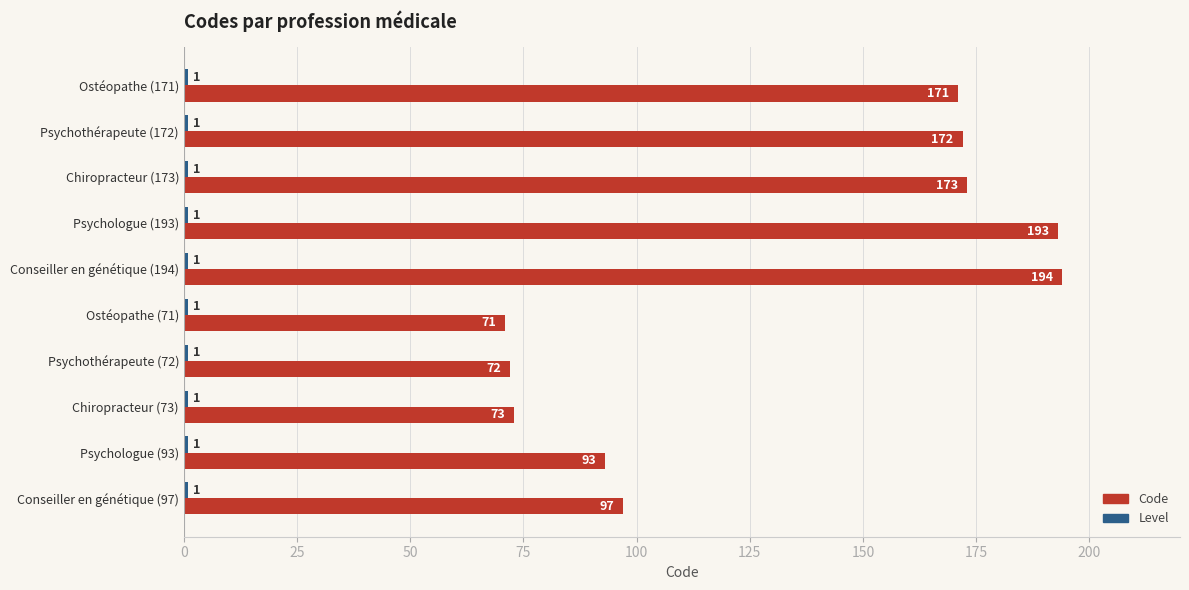

The Code series shows 124 at Psychologue (193). True or false?

False